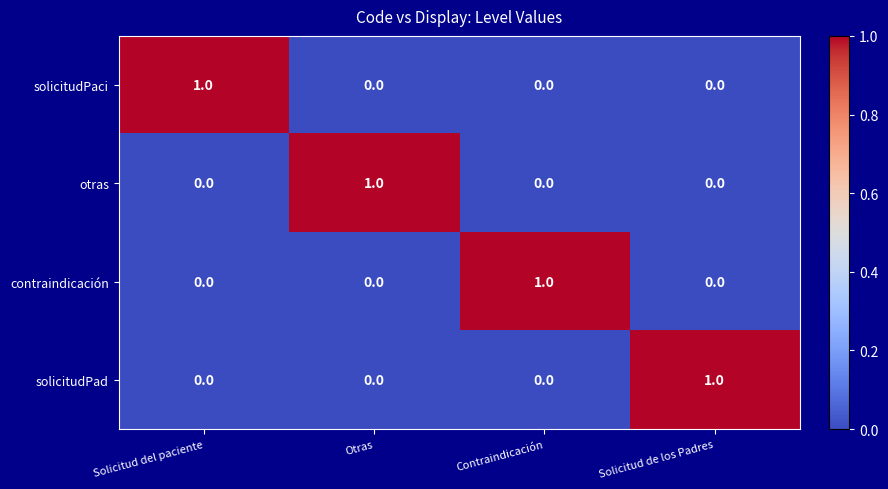

At how many categories does at least one series exceed 0?

4